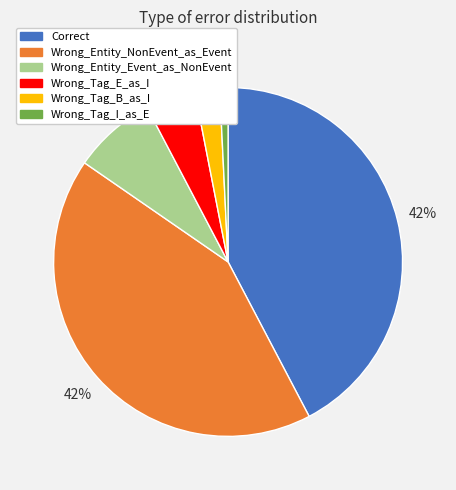

Is it true that Wrong_Entity_Event_as_NonEvent is 16% of the pie?

False